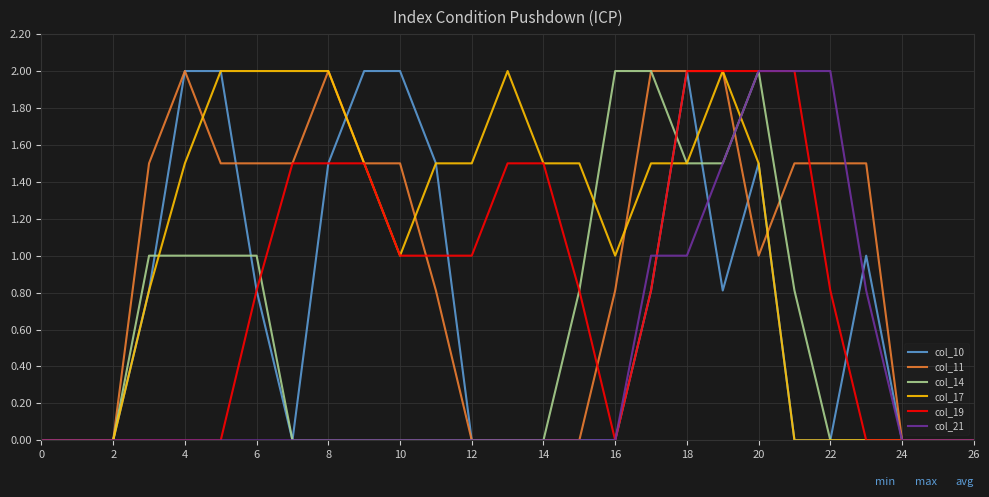

What is the maximum value shown in the chart?

2.0